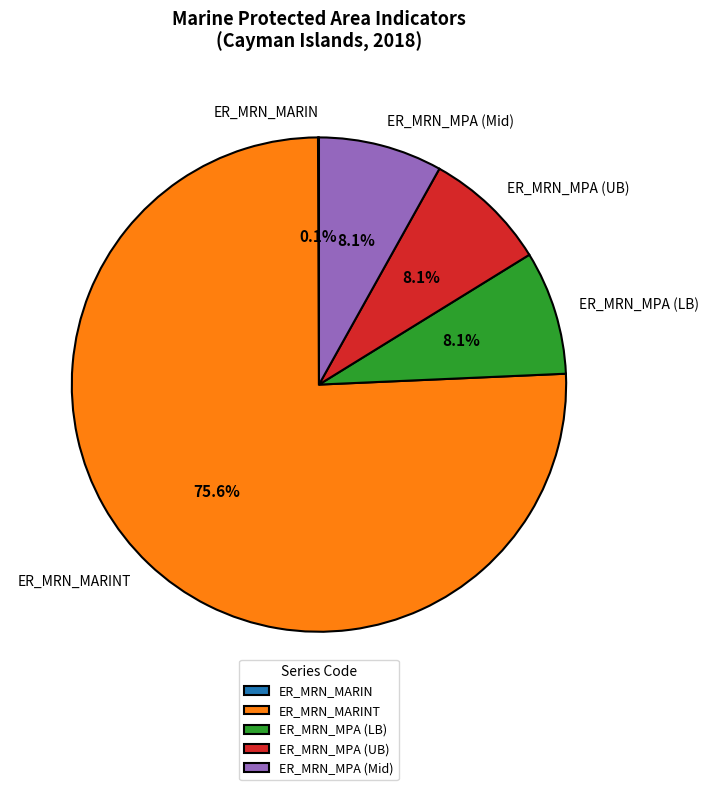

What percentage do ER_MRN_MPA (LB) and ER_MRN_MPA (Mid) together represent?

16.2%